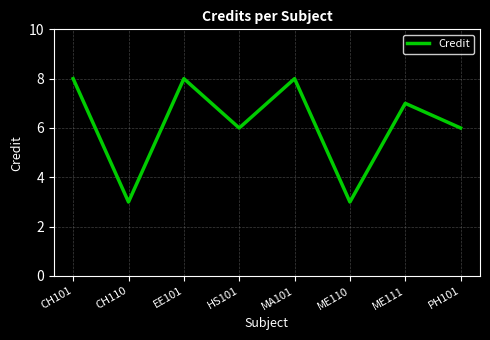

Reading right to left, transcribe all the data shown in this chart.

PH101=6	ME111=7	ME110=3	MA101=8	HS101=6	EE101=8	CH110=3	CH101=8